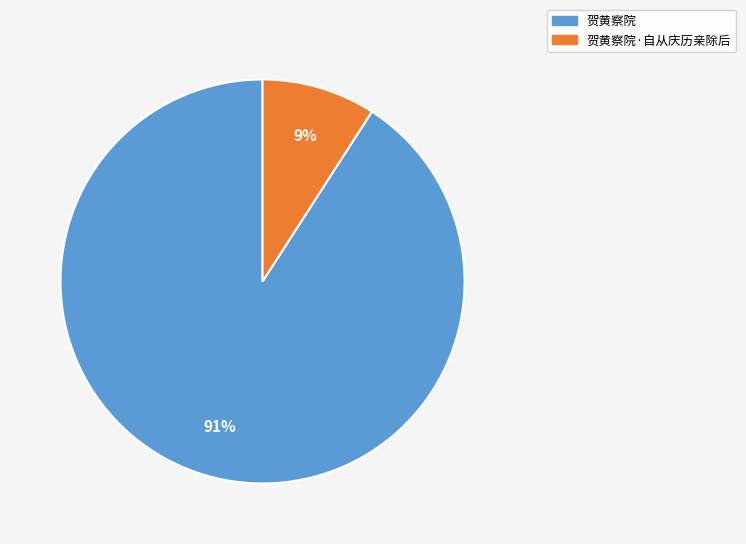

Is there a majority slice in this chart?

Yes